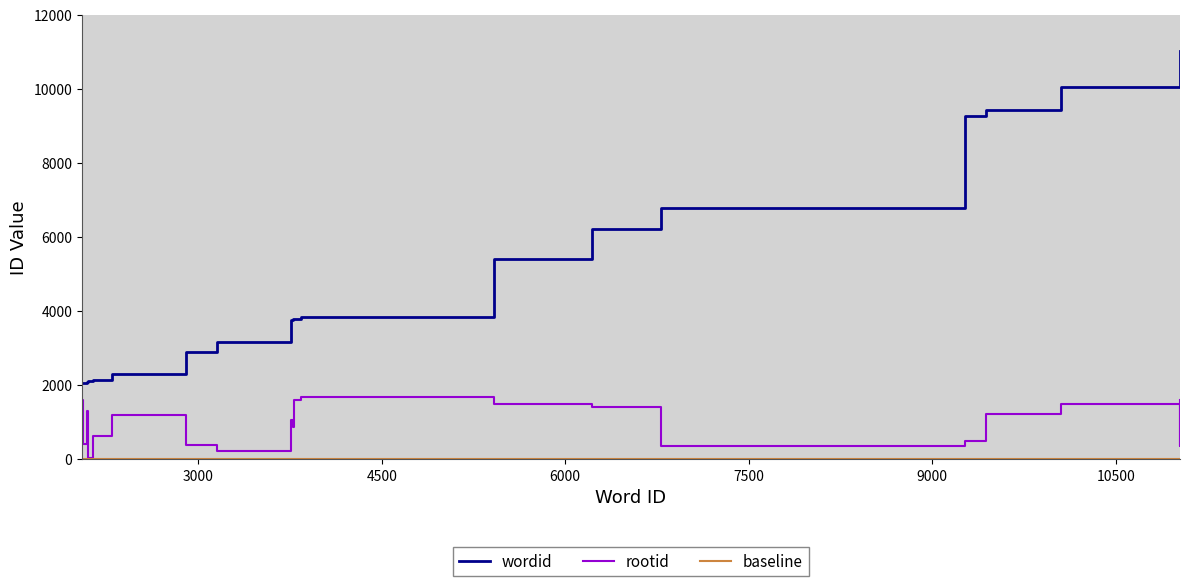

True or false: rootid has a value of 2660 at 10053.

False